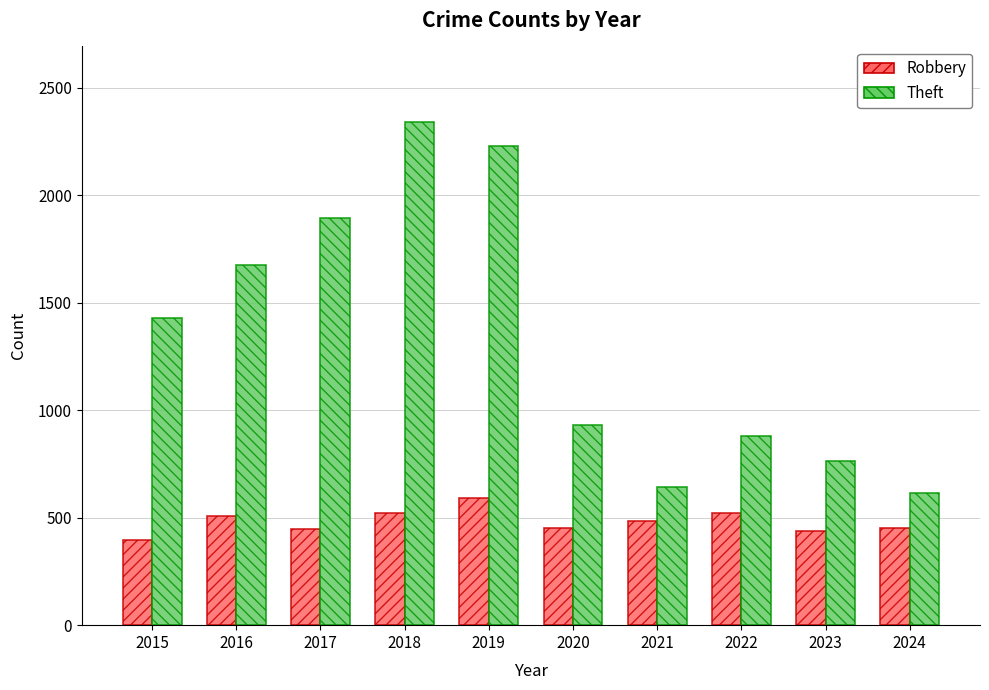

The Robbery series shows 395 at 2015. True or false?

True